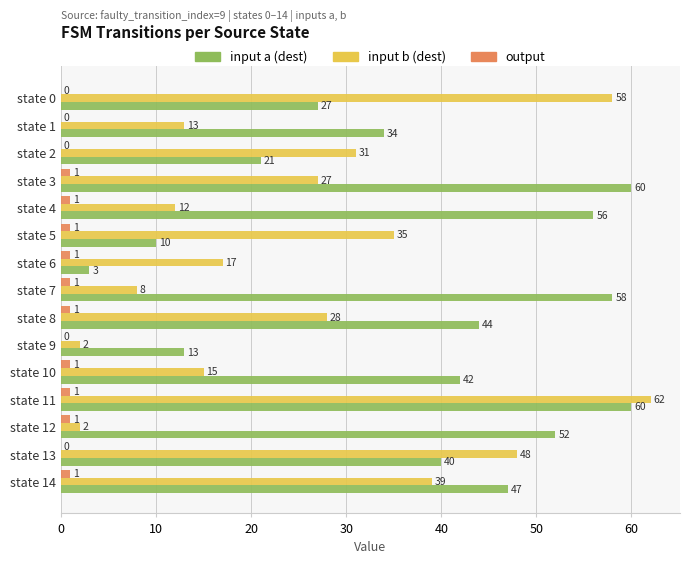

Which series has the widest spread of values?

input b (dest)